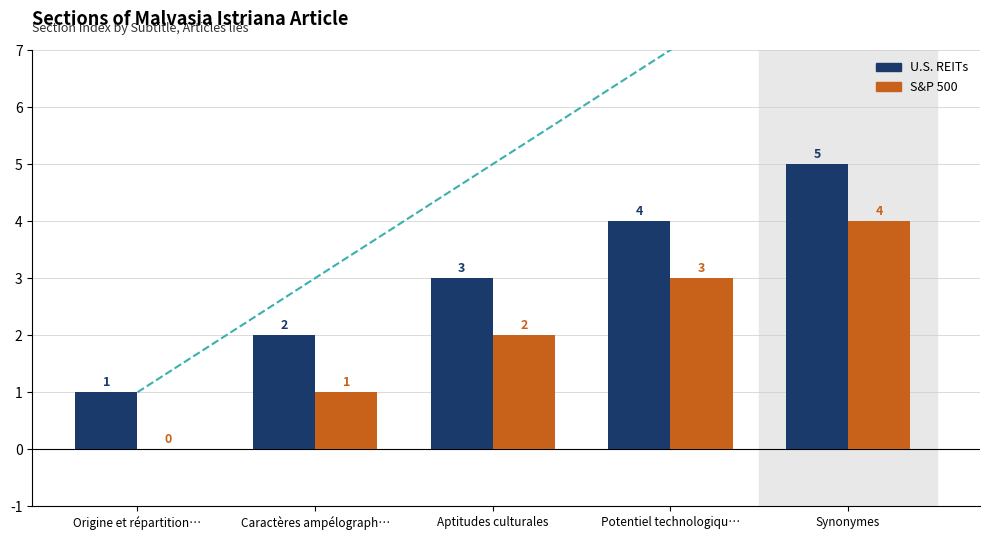

Which category has the highest value across all series?

Synonymes